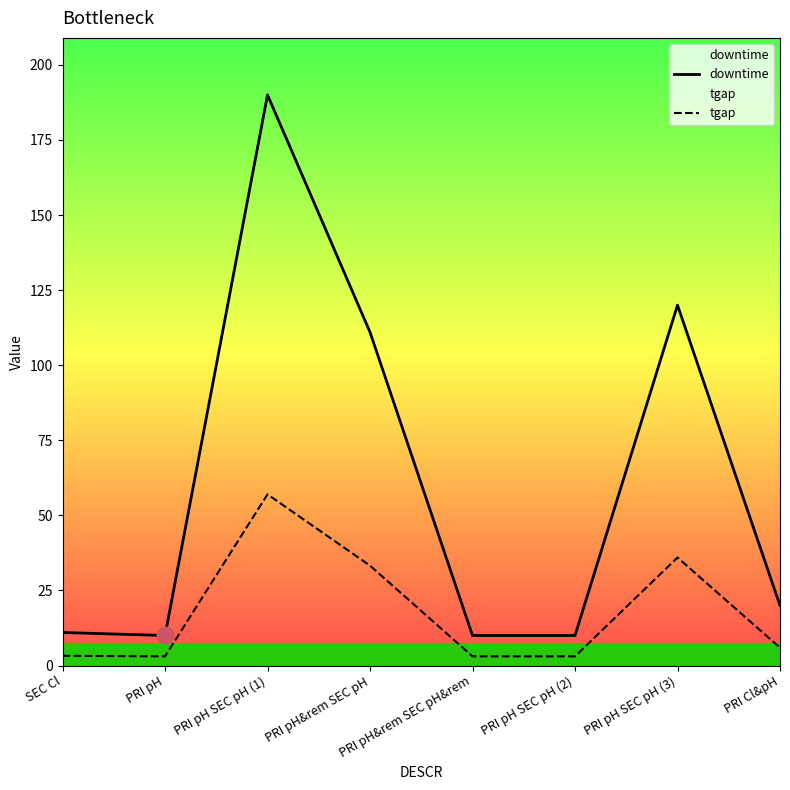

Where is tgap nearest to the value 30?

PRI pH&rem SEC pH